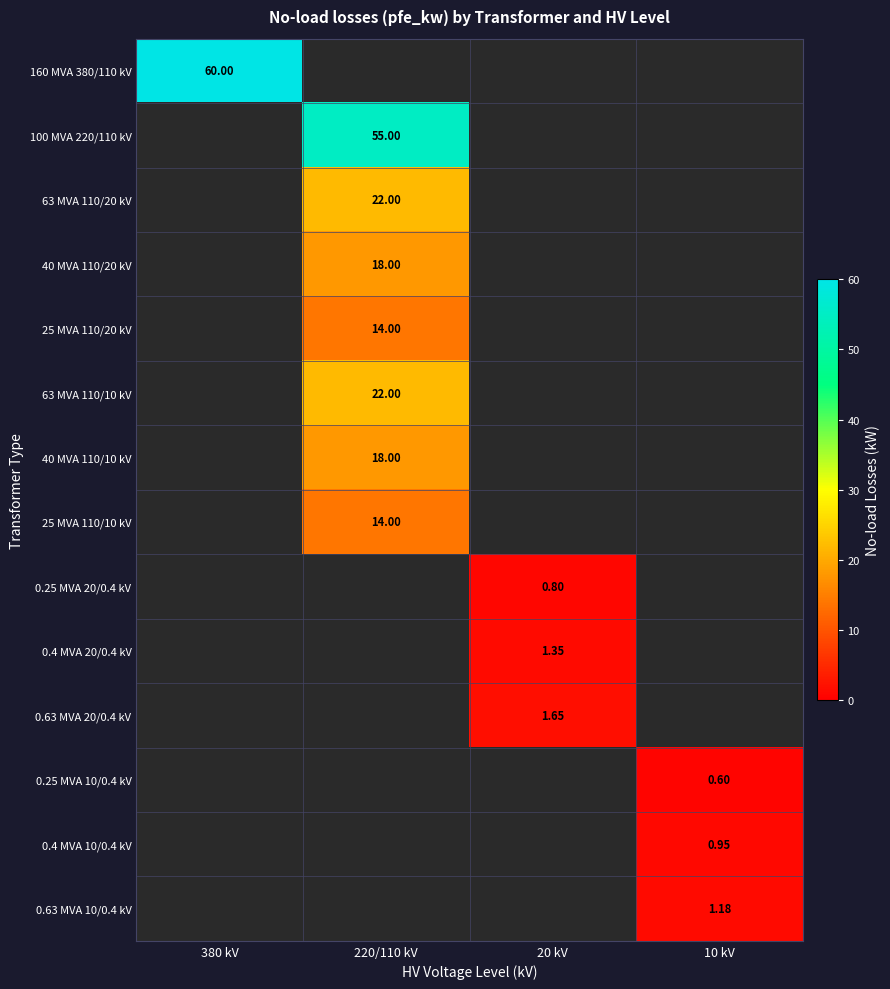

List the series in order of their peak value, lowest first.

0.25 MVA 10/0.4 kV, 0.25 MVA 20/0.4 kV, 0.4 MVA 10/0.4 kV, 0.63 MVA 10/0.4 kV, 0.4 MVA 20/0.4 kV, 0.63 MVA 20/0.4 kV, 25 MVA 110/20 kV, 25 MVA 110/10 kV, 40 MVA 110/20 kV, 40 MVA 110/10 kV, 63 MVA 110/20 kV, 63 MVA 110/10 kV, 100 MVA 220/110 kV, 160 MVA 380/110 kV